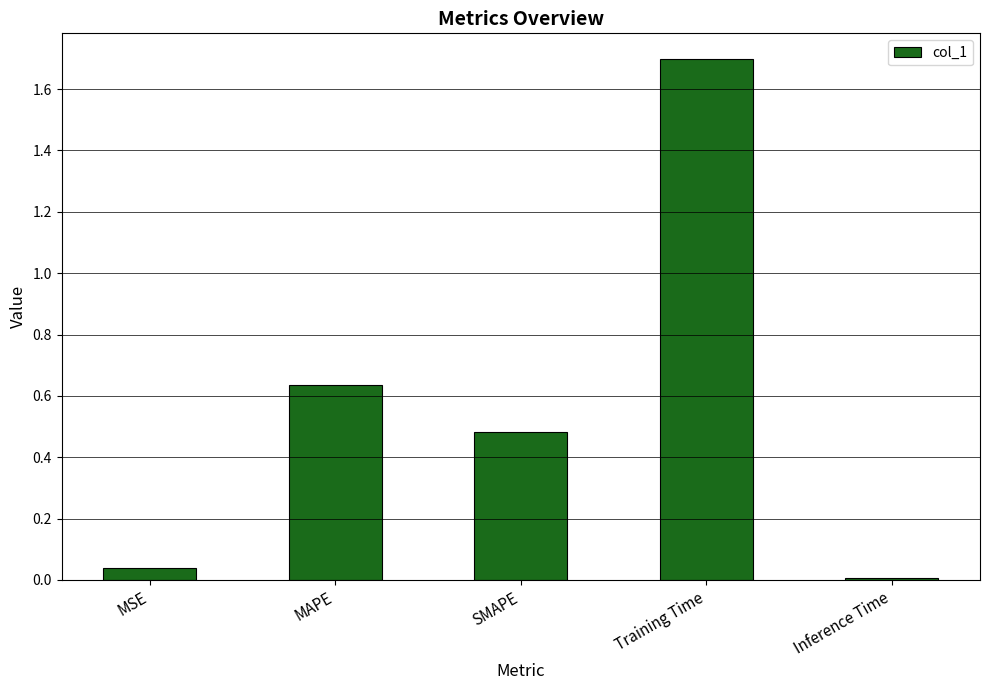

What is the greatest value displayed?

1.7